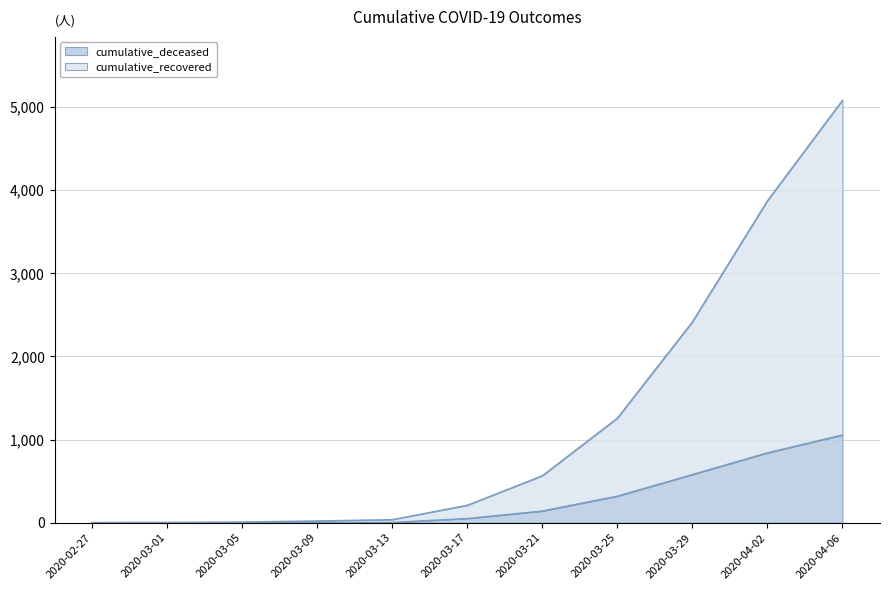

Reading left to right, extract all data points from this chart.

cumulative_recovered: 2020-02-27=3	2020-03-01=4	2020-03-05=9	2020-03-09=22	2020-03-13=37	2020-03-17=210	2020-03-21=565	2020-03-25=1258	2020-03-29=2416	2020-04-02=3873	2020-04-06=5082
cumulative_deceased: 2020-02-27=0	2020-03-01=0	2020-03-05=0	2020-03-09=2	2020-03-13=4	2020-03-17=51	2020-03-21=141	2020-03-25=320	2020-03-29=580	2020-04-02=841	2020-04-06=1056